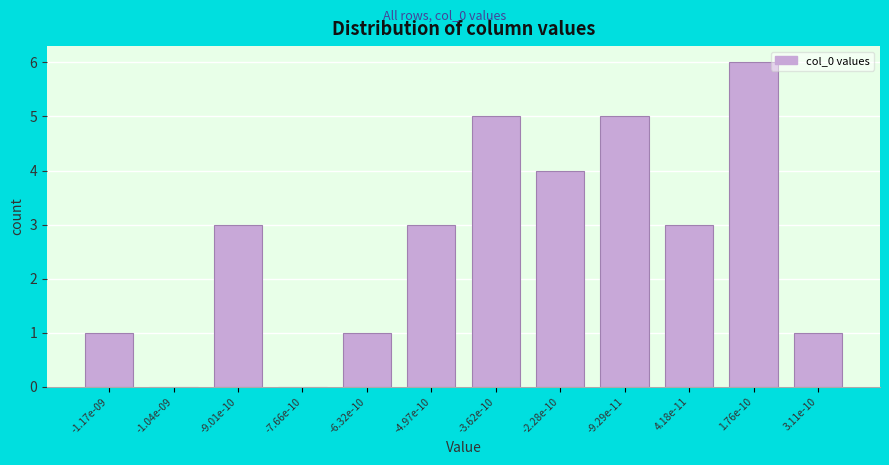

Reading left to right, what are all the values shown in this chart?

-1.17e-09=1	-1.04e-09=0	-9.01e-10=3	-7.66e-10=0	-6.32e-10=1	-4.97e-10=3	-3.62e-10=5	-2.28e-10=4	-9.29e-11=5	4.18e-11=3	1.76e-10=6	3.11e-10=1